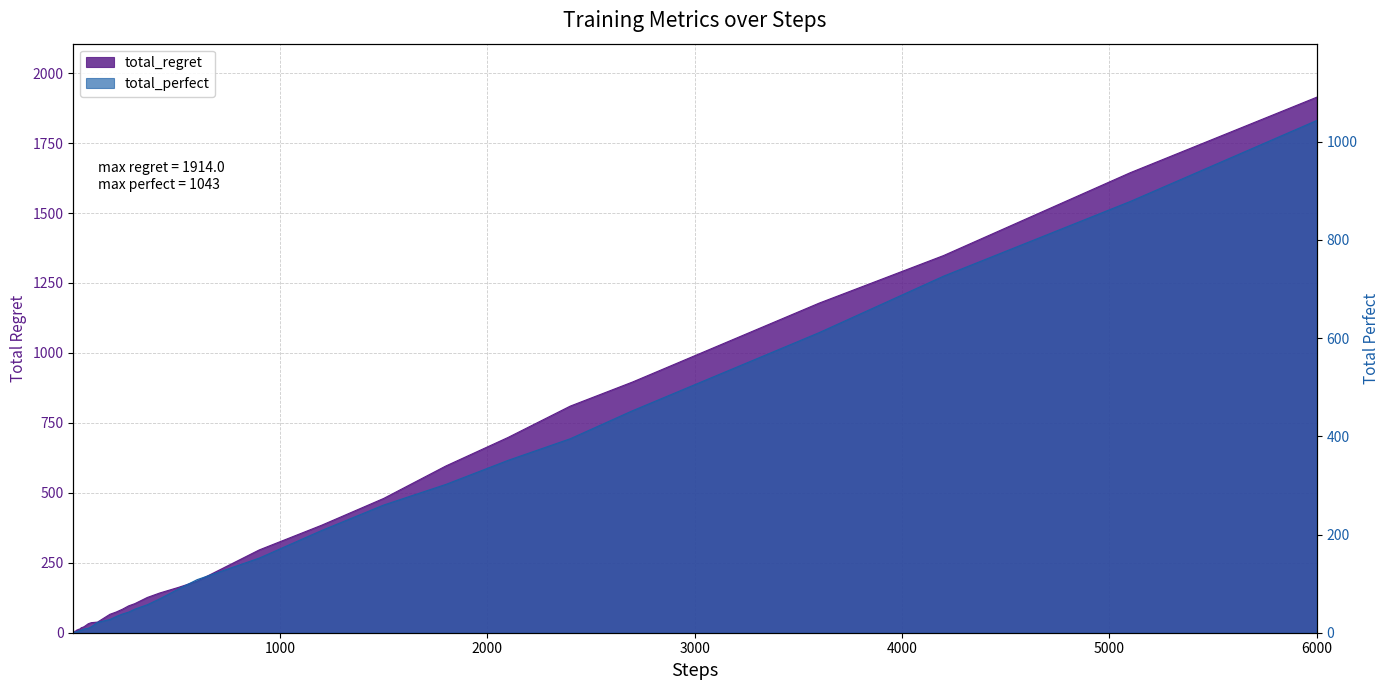

True or false: total_regret and total_perfect cross at least once.

True